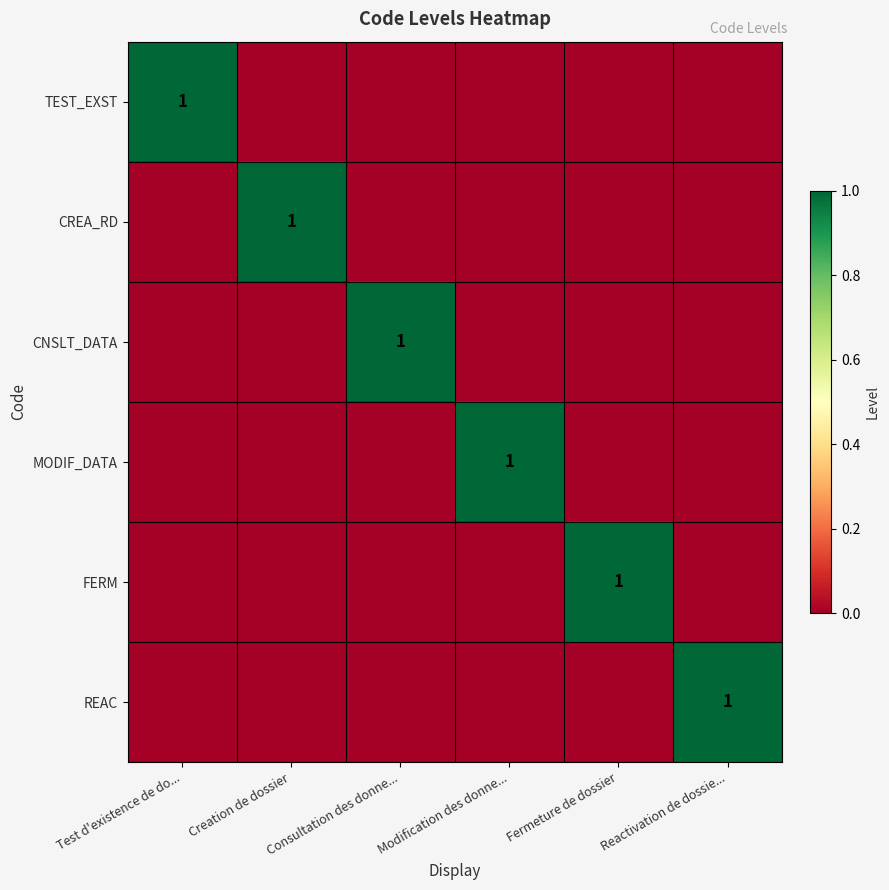

The FERM series shows 1 at Fermeture de dossier. True or false?

False